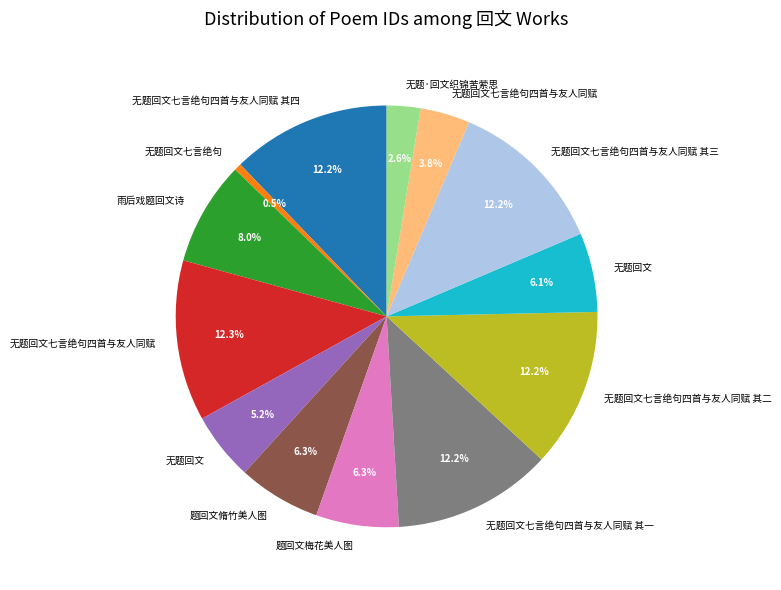

How many segments does this pie chart have?

13